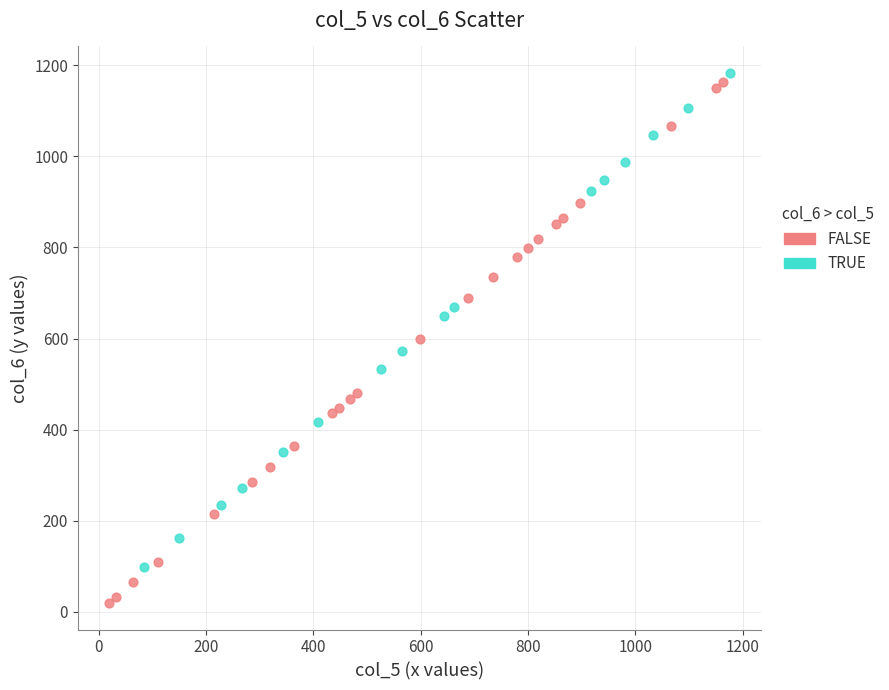

Which series reaches the minimum Y coordinate?

FALSE